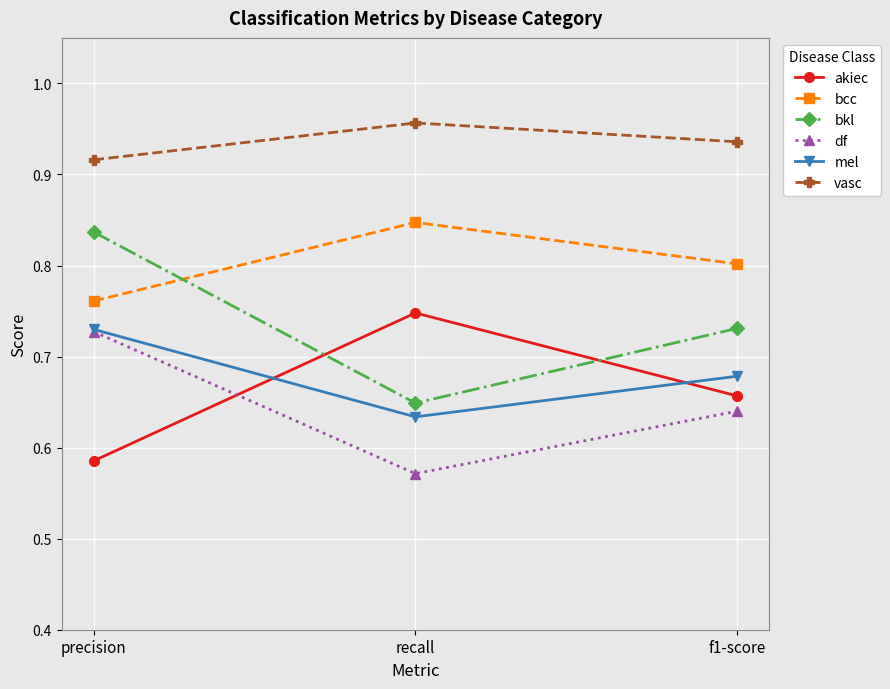

True or false: df has a value of 0.5 at precision.

False